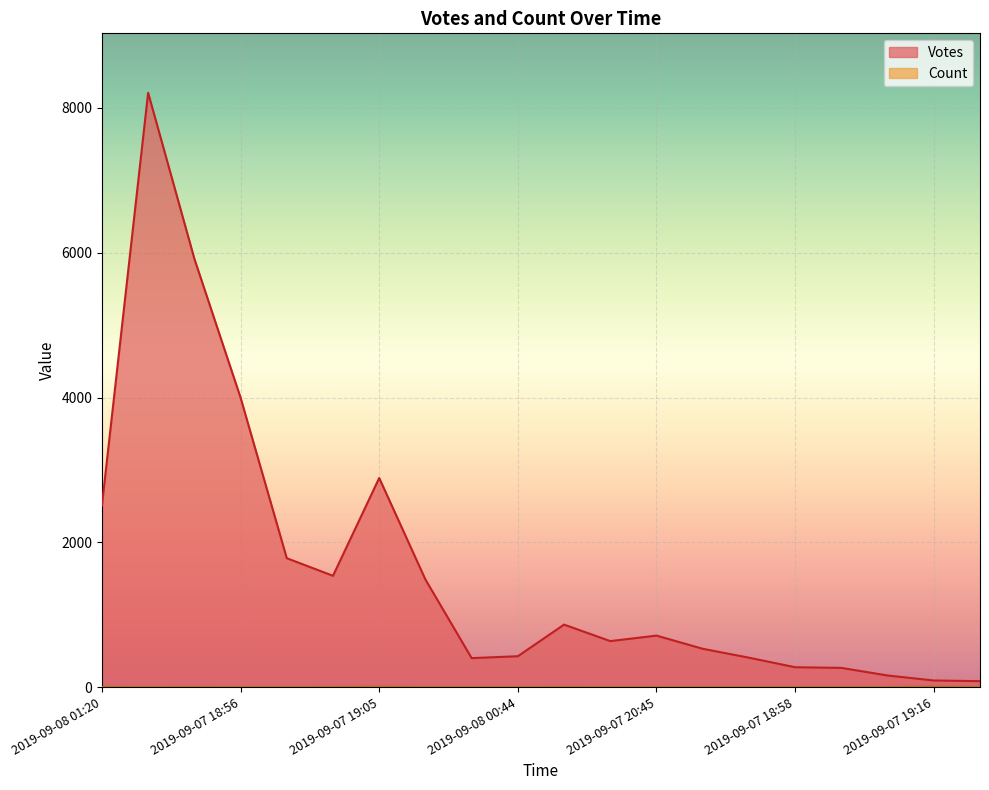

At which label is Votes closest to 4146?

2019-09-07 18:56